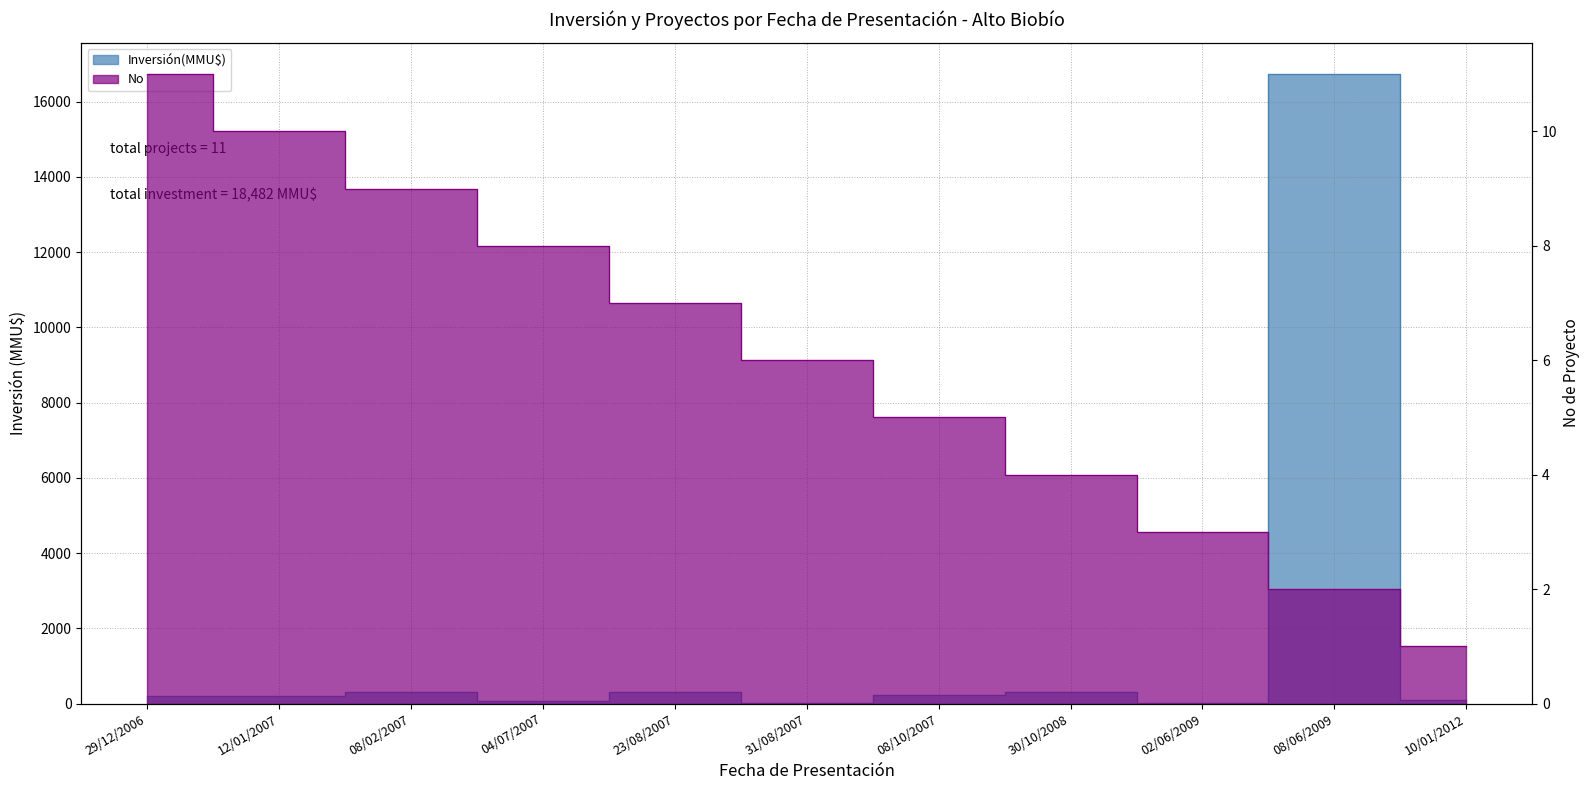

True or false: Inversión(MMU$) and No intersect in this chart.

False